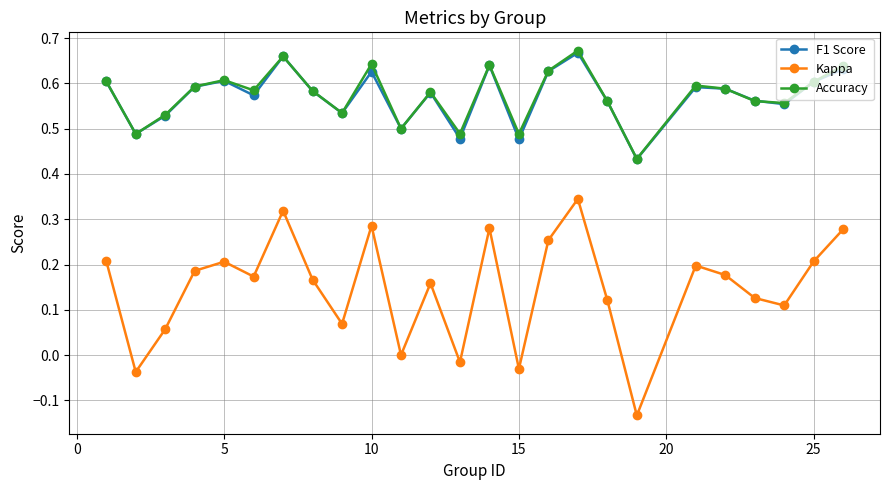

True or false: Kappa and F1 Score cross at least once.

False